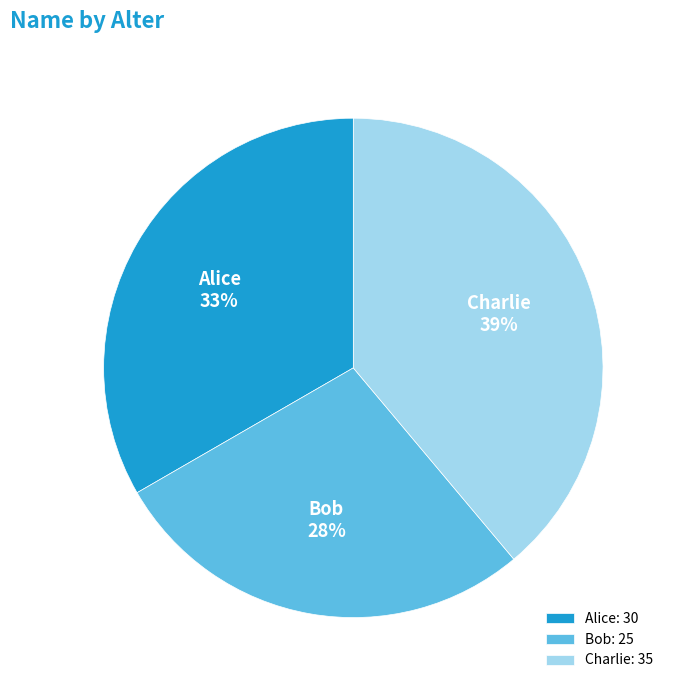

Count the number of slices in the pie.

3